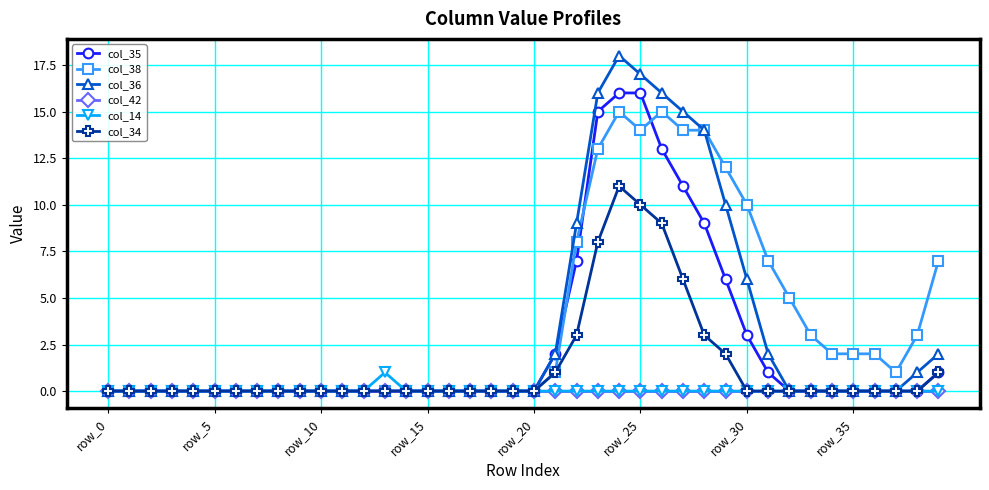

What is the difference between the maximum and minimum values in the col_38 series?

15